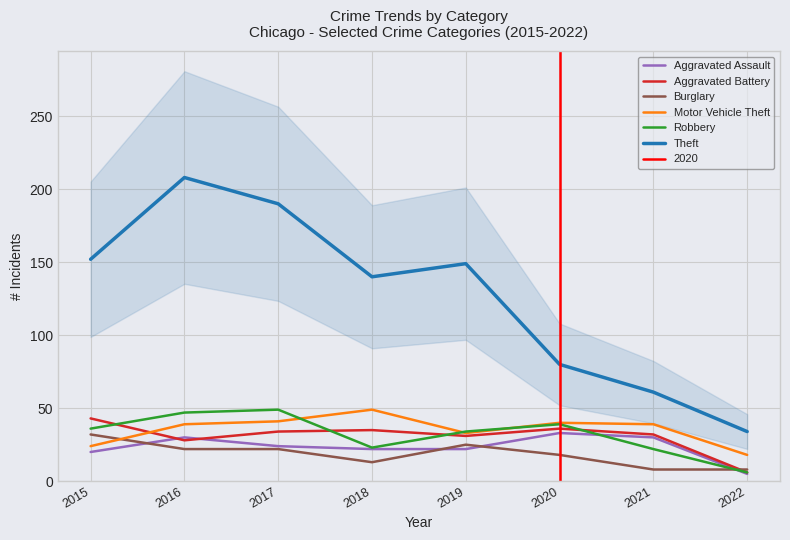

Does the chart display data point markers on the line(s)?

No